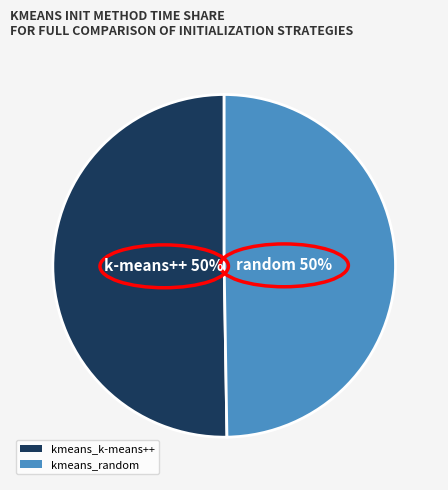

True or false: kmeans_k-means++ accounts for 50% of the total.

True